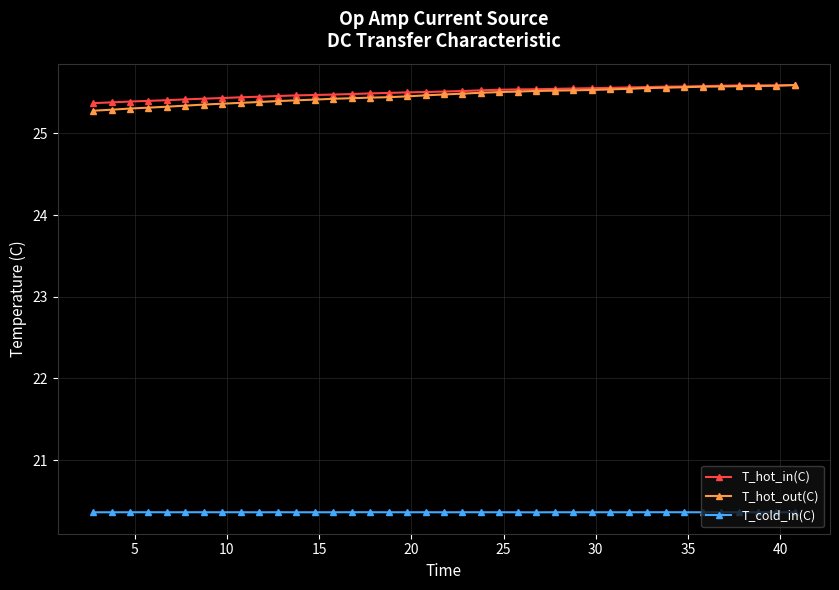

At how many categories does at least one series exceed 22?

39